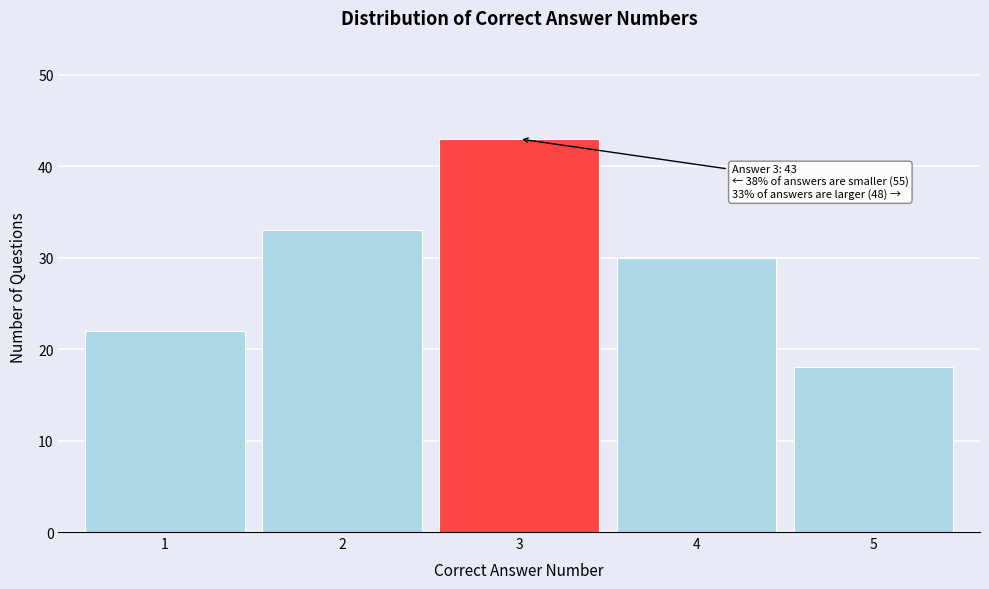

Reading left to right, extract all data points from this chart.

22	33	43	30	18